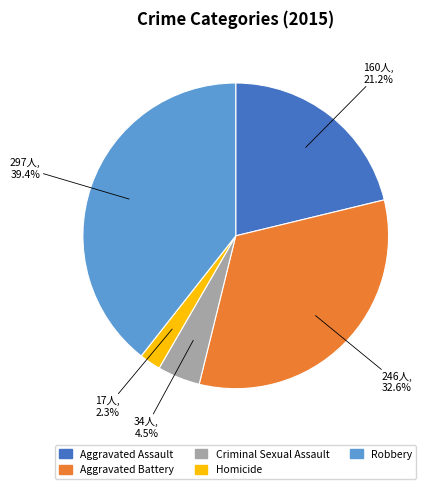

Rank the categories by value from highest to lowest.

Robbery, Aggravated Battery, Aggravated Assault, Criminal Sexual Assault, Homicide